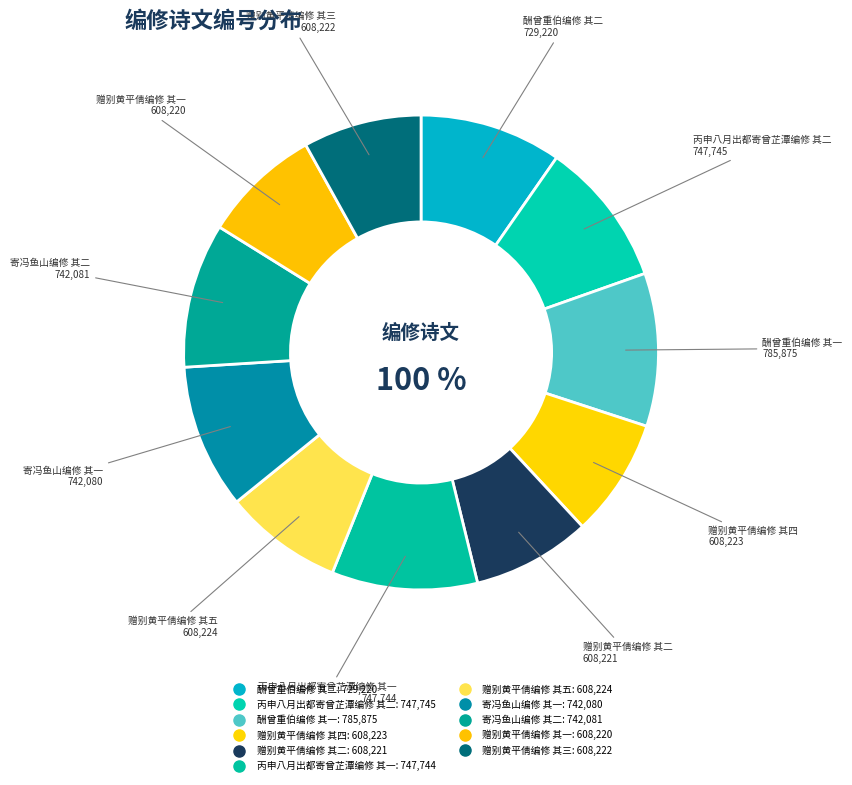

The 寄冯鱼山编修 其一 slice represents 10% of the pie. True or false?

True